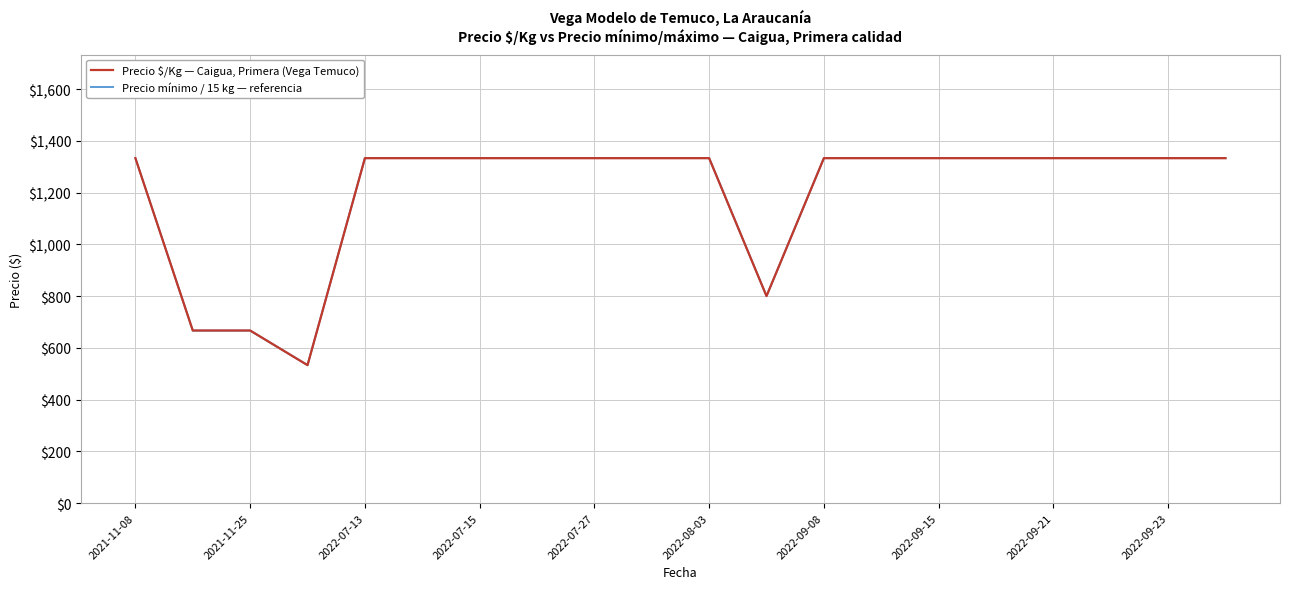

What is the greatest value displayed?

1333.3